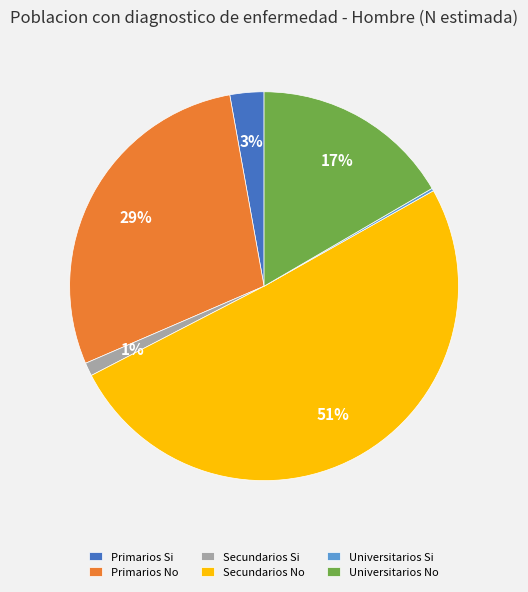

Combined, do Primarios No and Primarios Si account for over 50%?

No